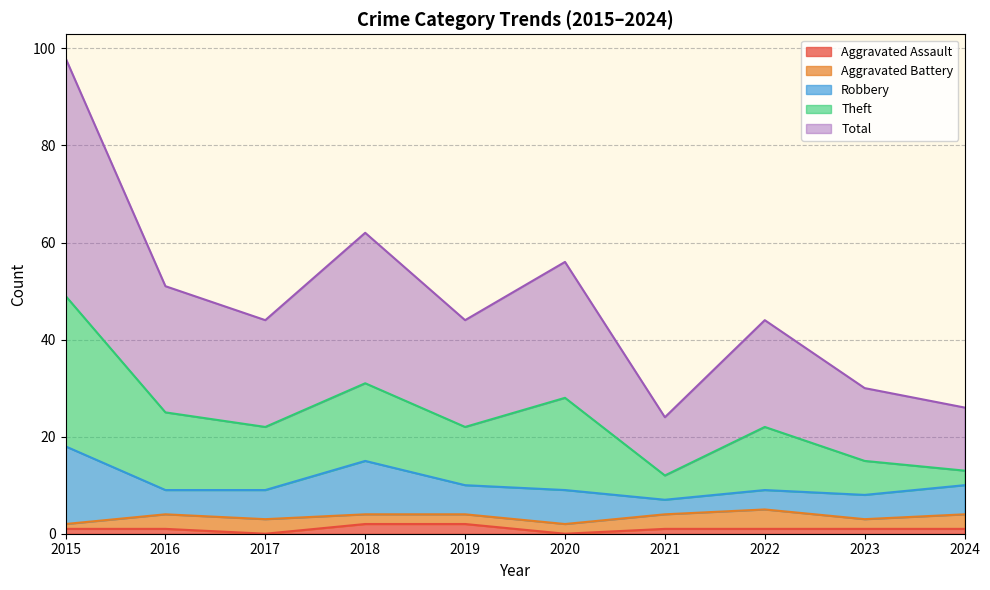

In Aggravated Battery, how many points are lower than both neighbors (excluding endpoints)?

1